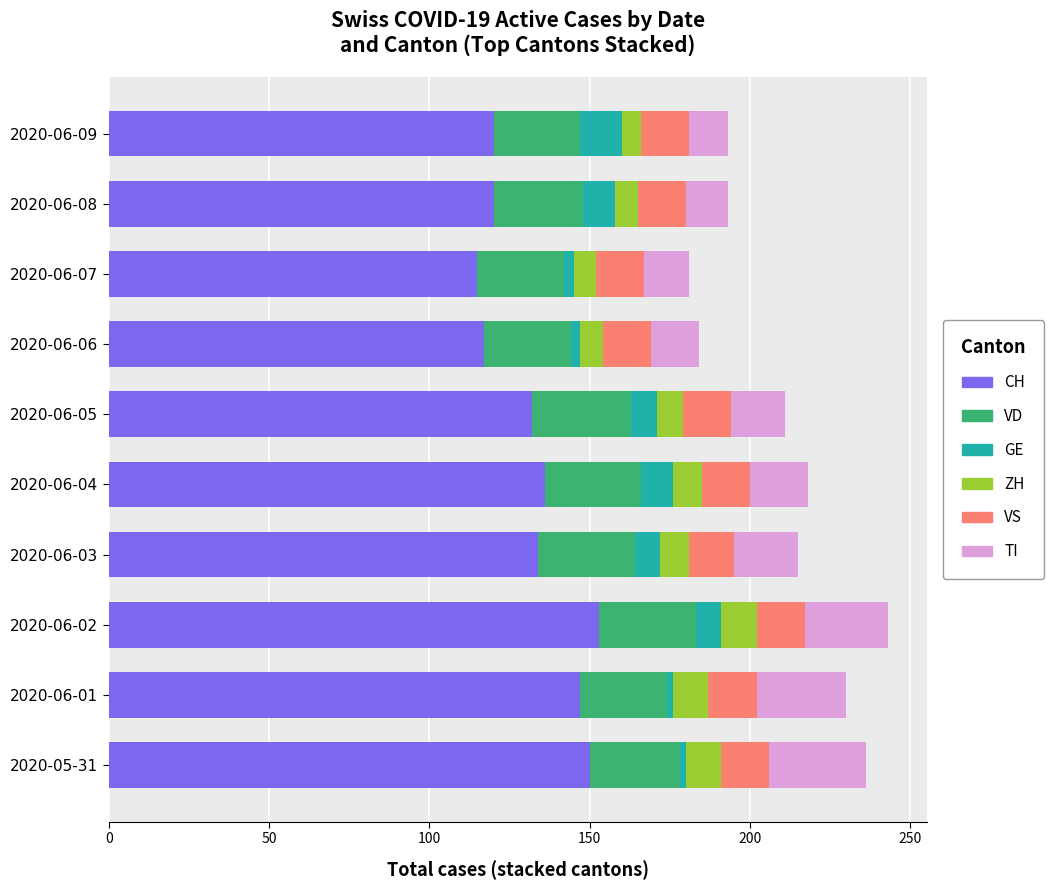

What is the lowest value of the CH series?

115